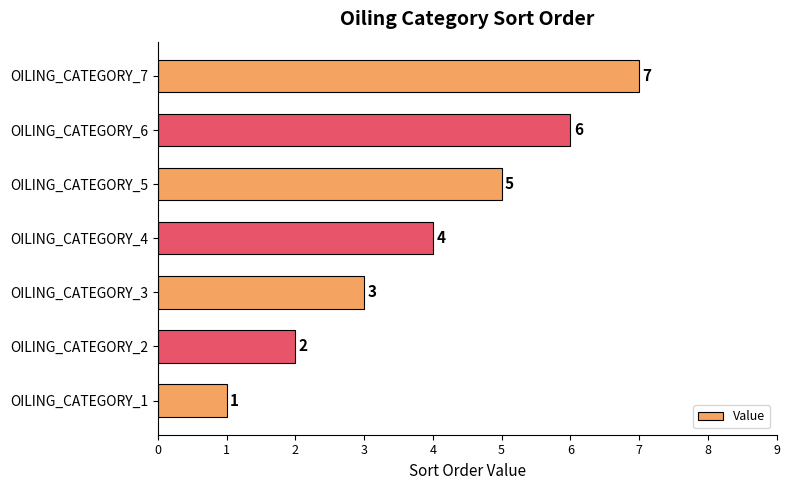

Count the values in the range 2 to 6.

5